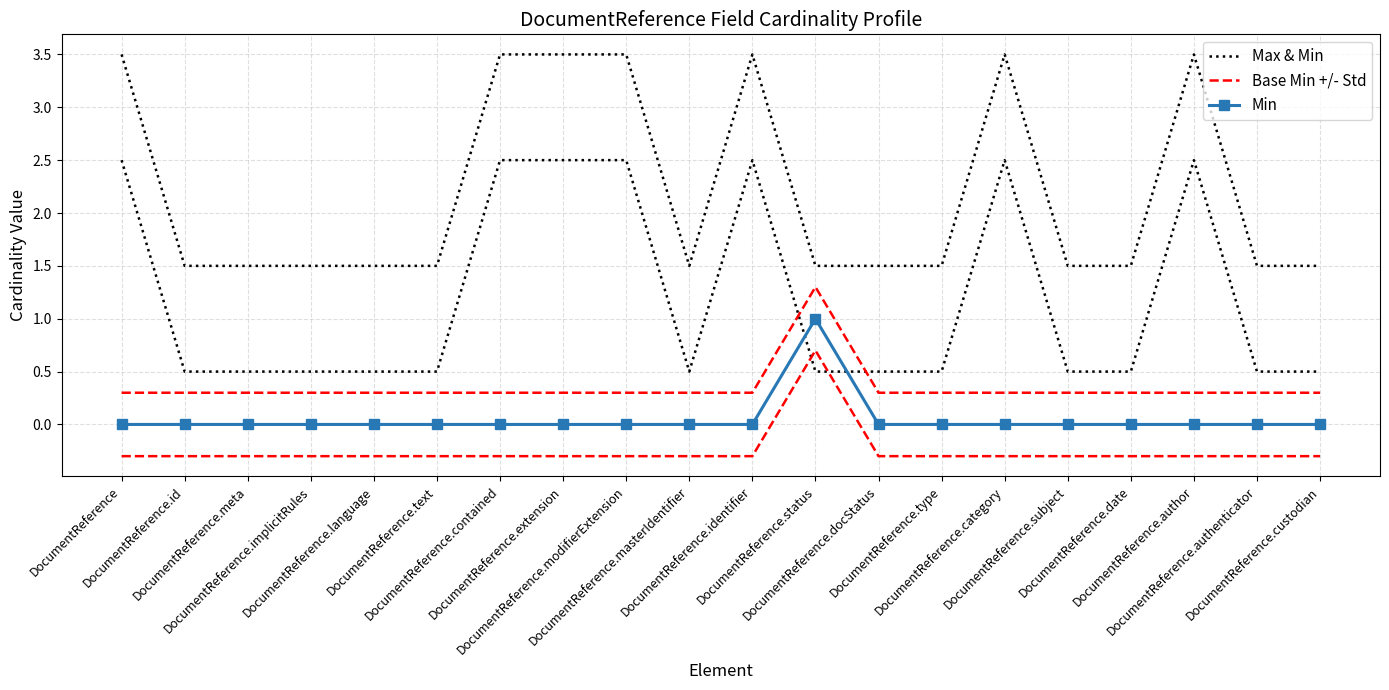

At which label is Base Min +/- Std closest to 0?

DocumentReference